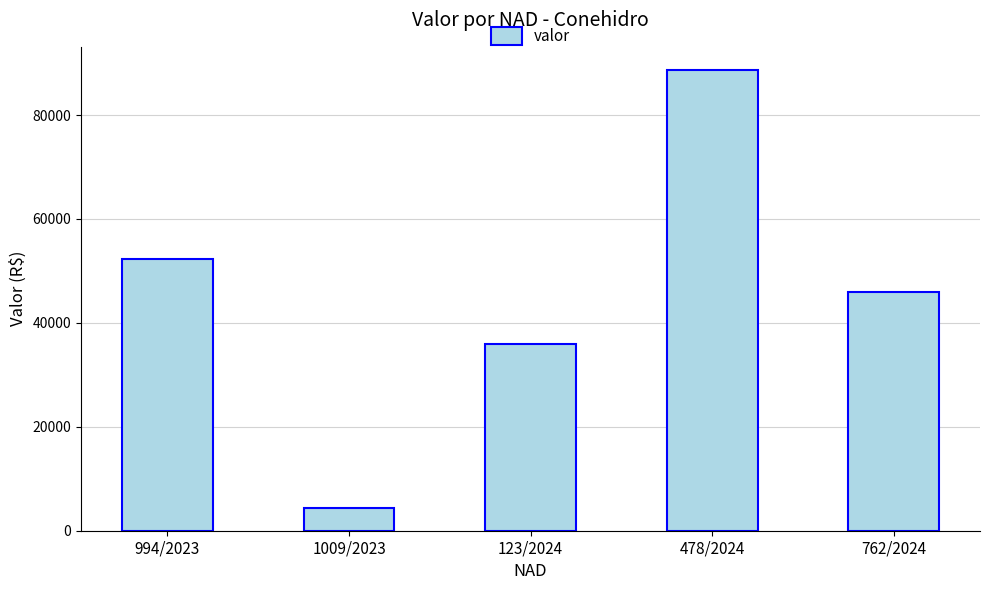

Which label corresponds to the smallest value in the chart?

1009/2023